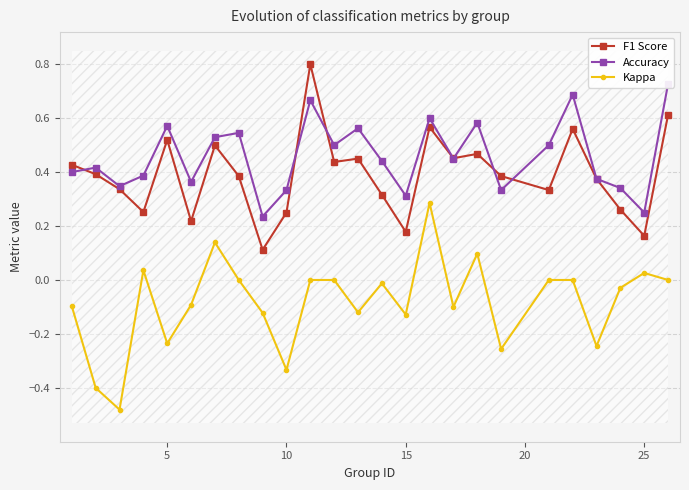

True or false: F1 Score has more than 2 interior local peaks.

True